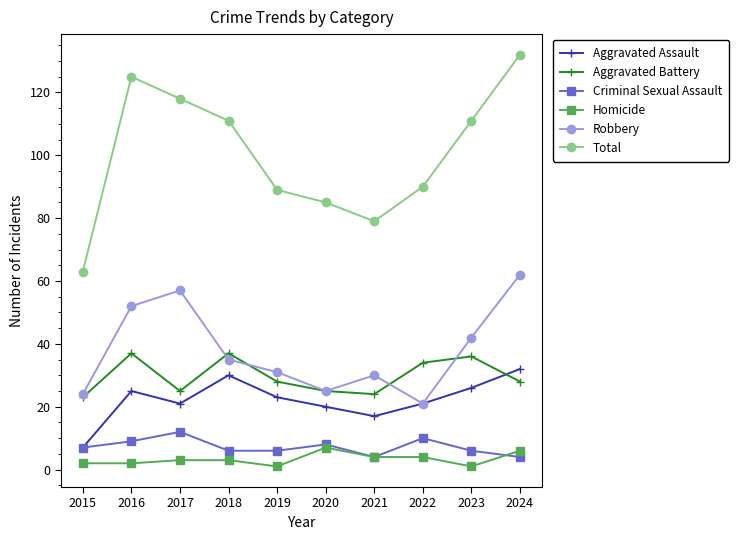

Reading left to right, transcribe all the data shown in this chart.

Aggravated Assault: 2015=7	2016=25	2017=21	2018=30	2019=23	2020=20	2021=17	2022=21	2023=26	2024=32
Aggravated Battery: 2015=23	2016=37	2017=25	2018=37	2019=28	2020=25	2021=24	2022=34	2023=36	2024=28
Criminal Sexual Assault: 2015=7	2016=9	2017=12	2018=6	2019=6	2020=8	2021=4	2022=10	2023=6	2024=4
Homicide: 2015=2	2016=2	2017=3	2018=3	2019=1	2020=7	2021=4	2022=4	2023=1	2024=6
Robbery: 2015=24	2016=52	2017=57	2018=35	2019=31	2020=25	2021=30	2022=21	2023=42	2024=62
Total: 2015=63	2016=125	2017=118	2018=111	2019=89	2020=85	2021=79	2022=90	2023=111	2024=132